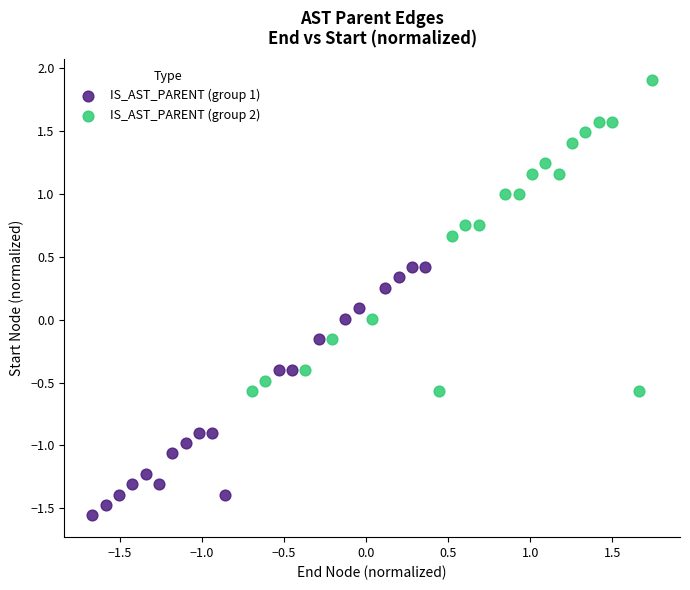

Which series has the widest spread of Y values?

IS_AST_PARENT (group 2)